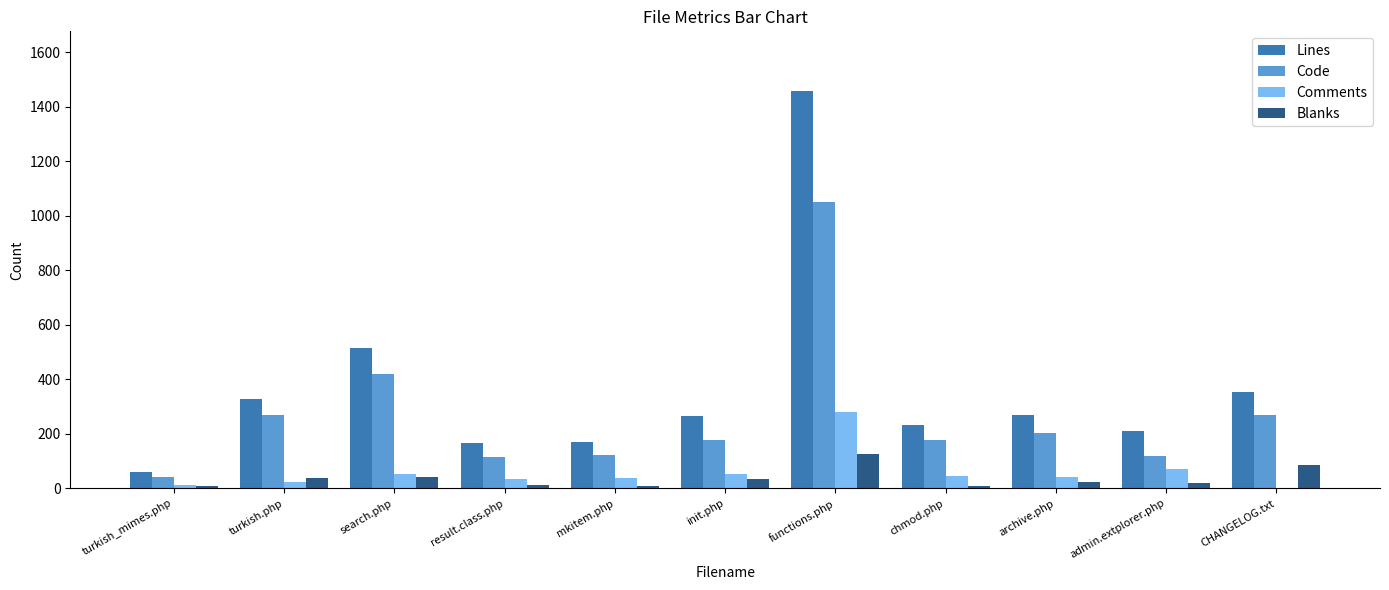

What are all the series names shown in the legend?

Lines, Code, Comments, Blanks